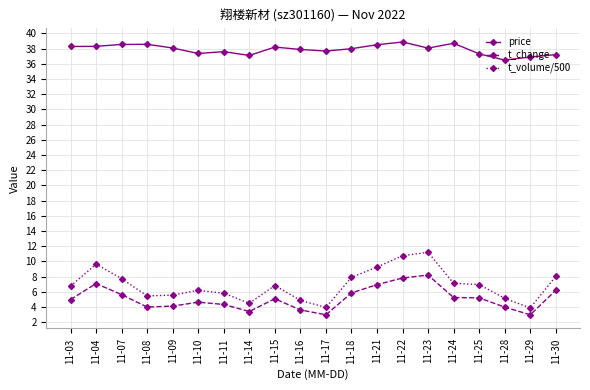

At which label does price reach its minimum?

11-28